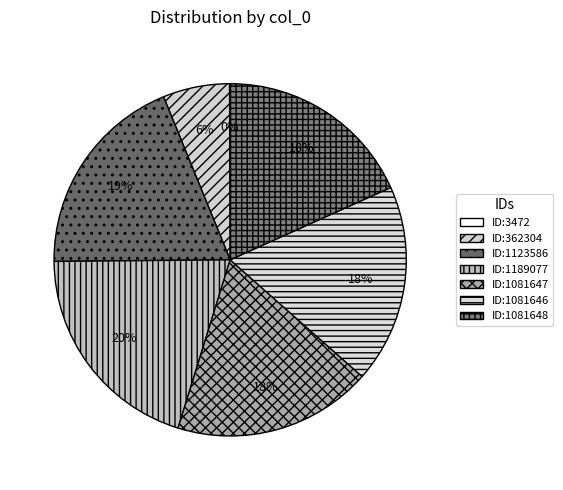

Is there any slice that represents more than half of the pie?

No